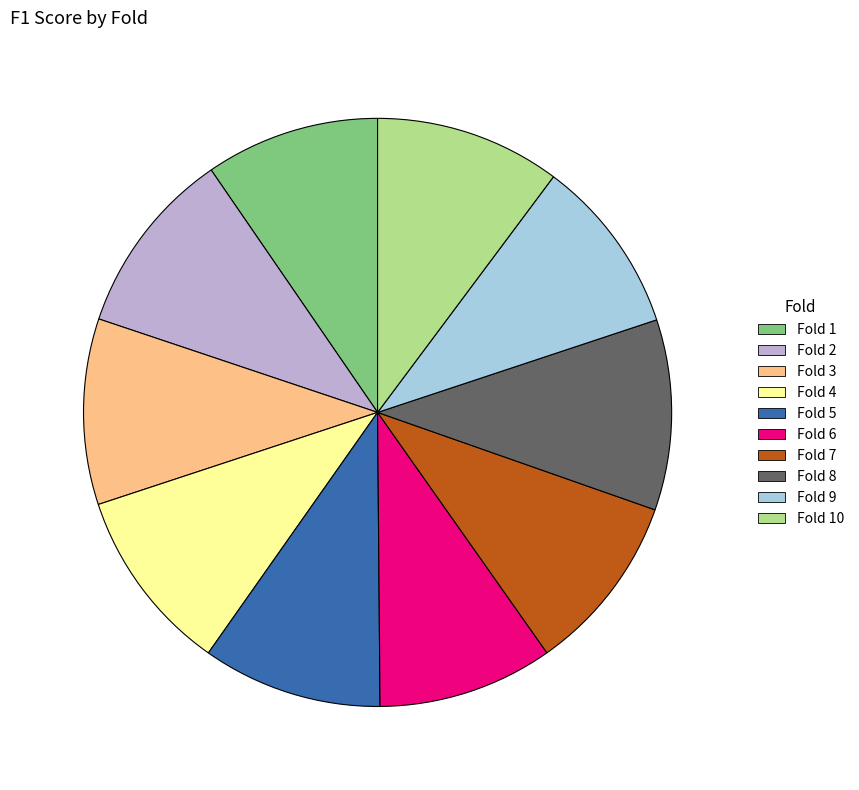

Does any single category account for the majority?

No